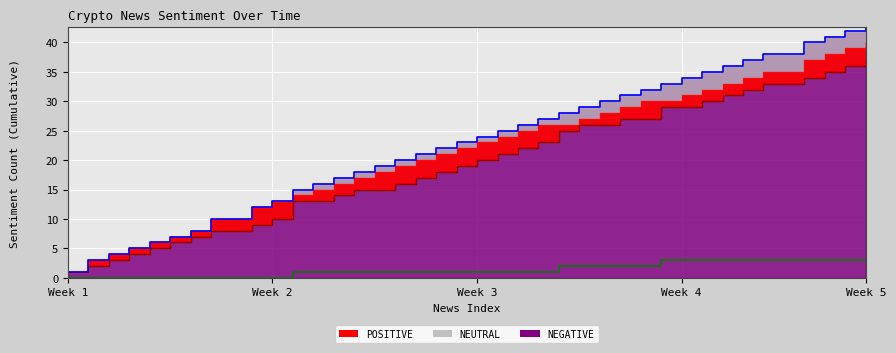

What is the value of the POSITIVE line point at the 2nd from the left?

2